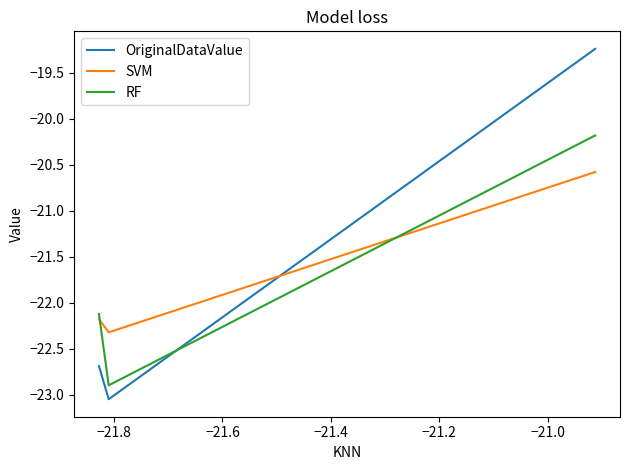

How many lines are shown in the chart?

3